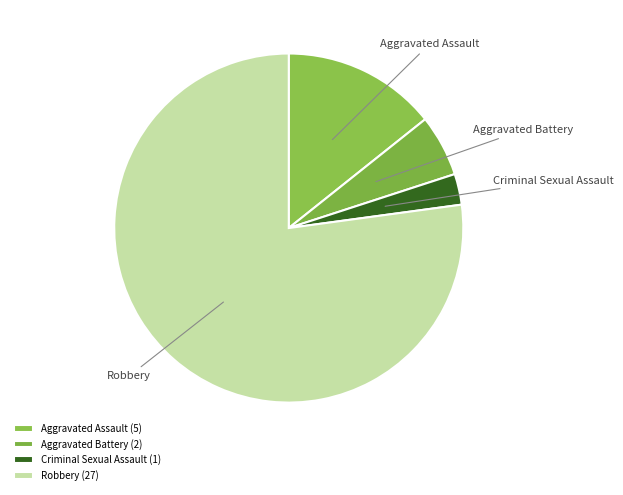

Combined, do Criminal Sexual Assault and Aggravated Battery account for over 50%?

No